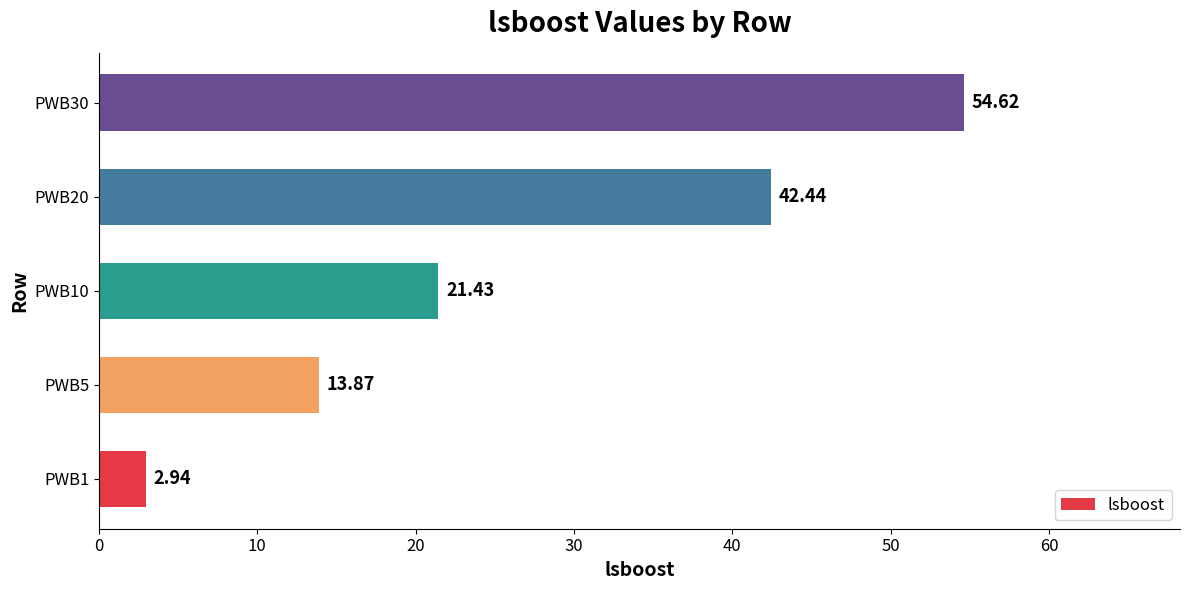

List the labels in order of value, largest first.

PWB30, PWB20, PWB10, PWB5, PWB1